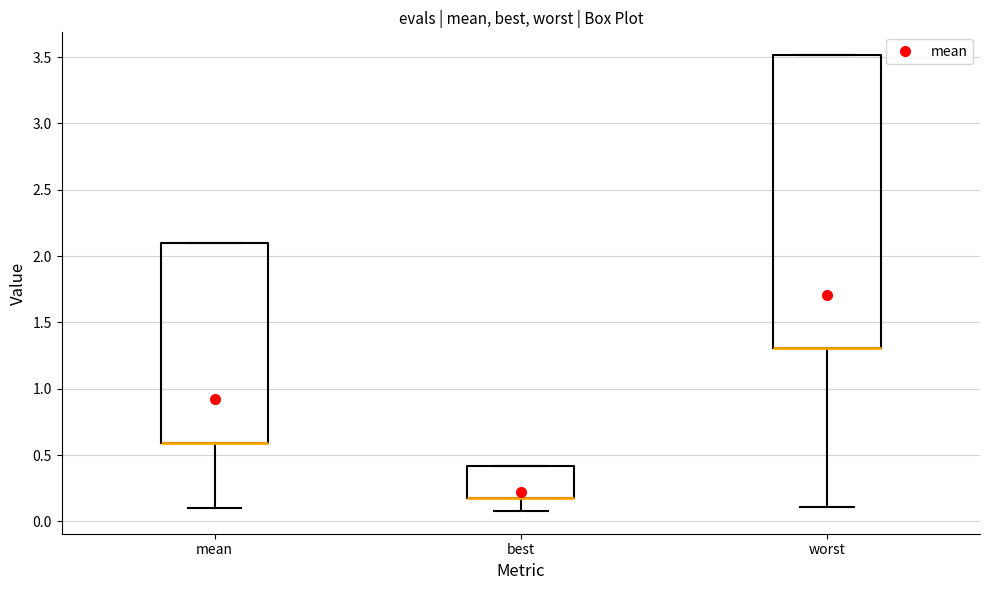

Reading left to right, read every box against the y-axis: the position of its median line, the range the box covers, and the ends of its whiskers. The values are not printed on the chart, so give them approximately, as read against the axis.

mean: median 0.60 (drawn on the box's lower edge), box 0.60 to 2.10, whiskers 0.10 to 2.10
best: median 0.15 (drawn on the box's lower edge), box 0.15 to 0.40, whiskers 0.10 to 0.40
worst: median 1.30 (drawn on the box's lower edge), box 1.30 to 3.50, whiskers 0.10 to 3.50